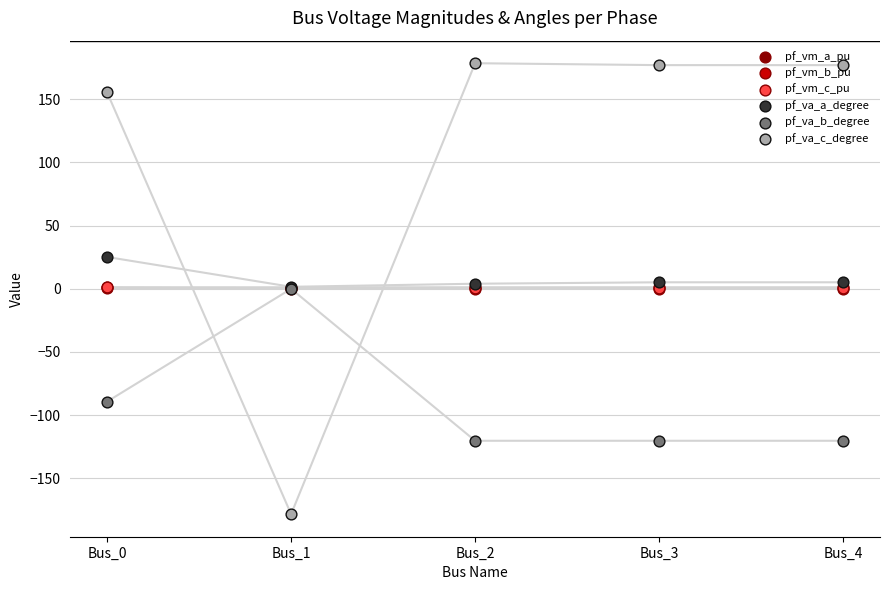

Which series reaches the minimum Y coordinate?

pf_va_c_degree